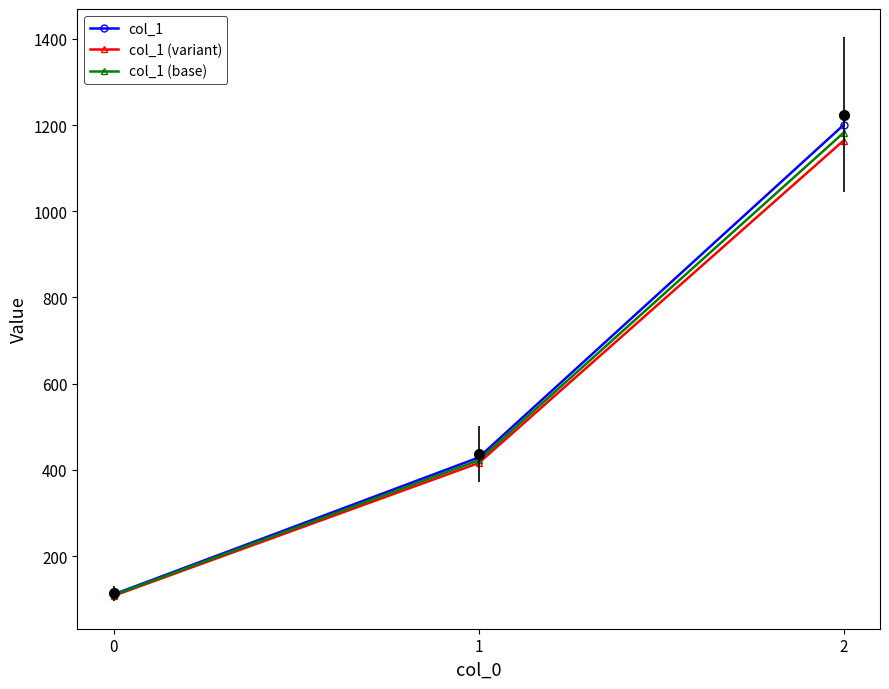

Rank the series by their average value, from highest to lowest.

col_1, col_1 (base), col_1 (variant)